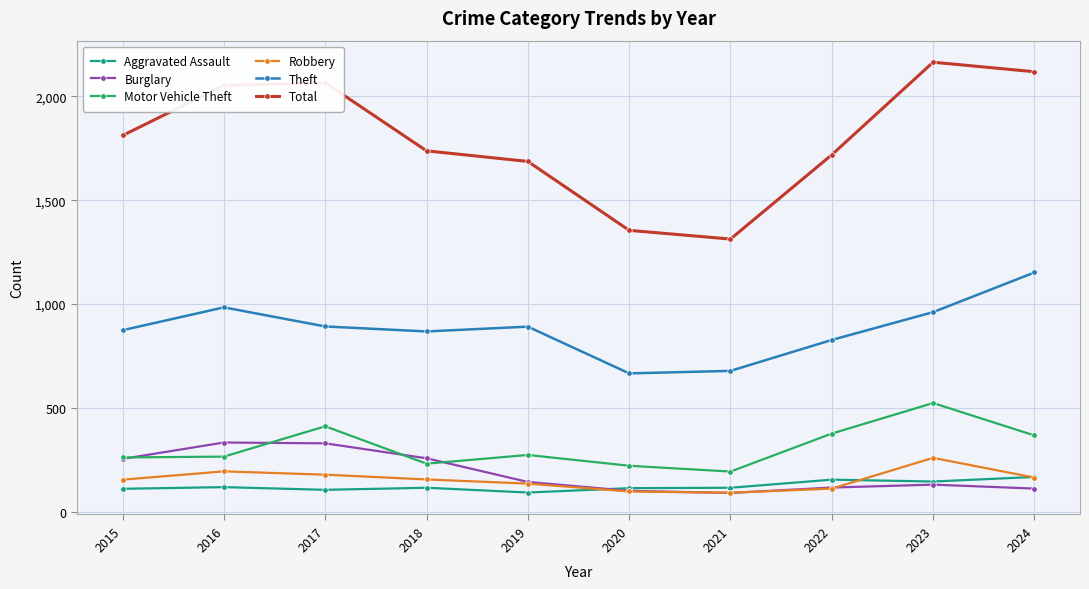

Does the chart display data point markers on the line(s)?

Yes